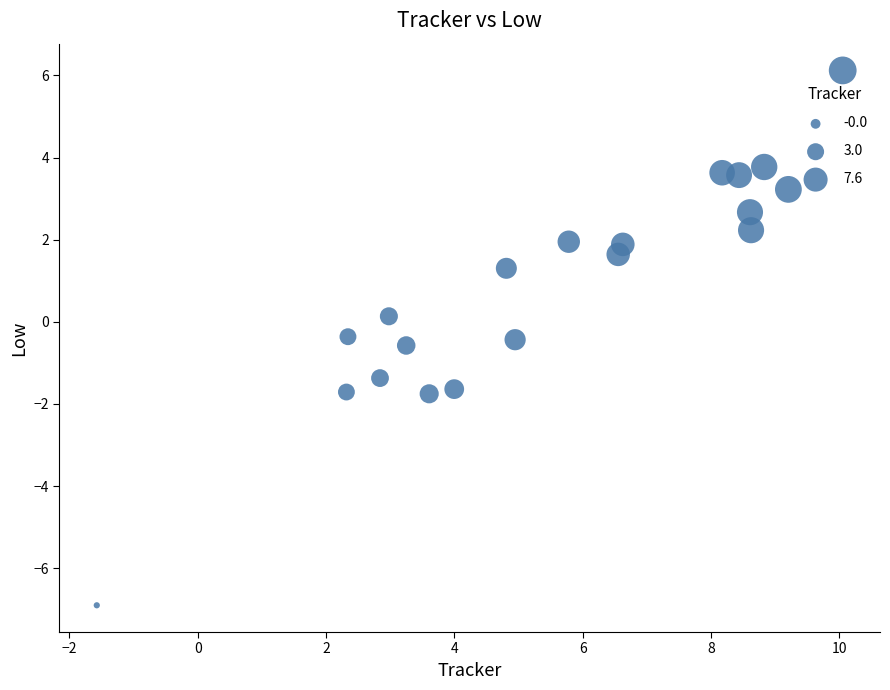

What is the range of X values (max minus min)?

11.6